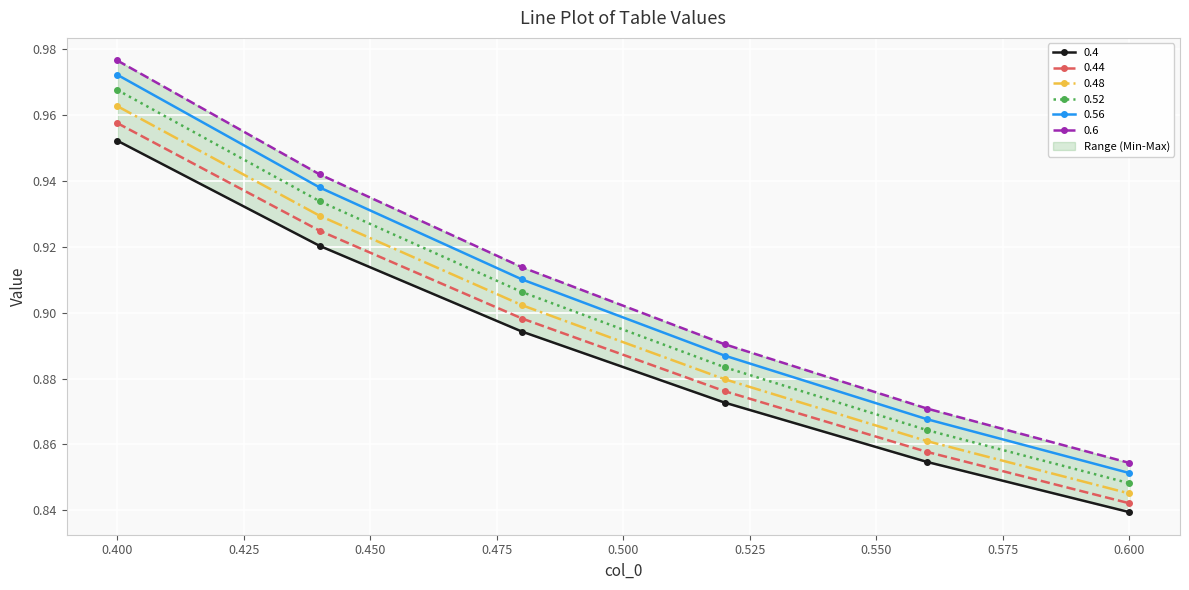

At 0.6, list the series in order from smallest to largest.

0.4, 0.44, 0.48, 0.52, 0.56, 0.6